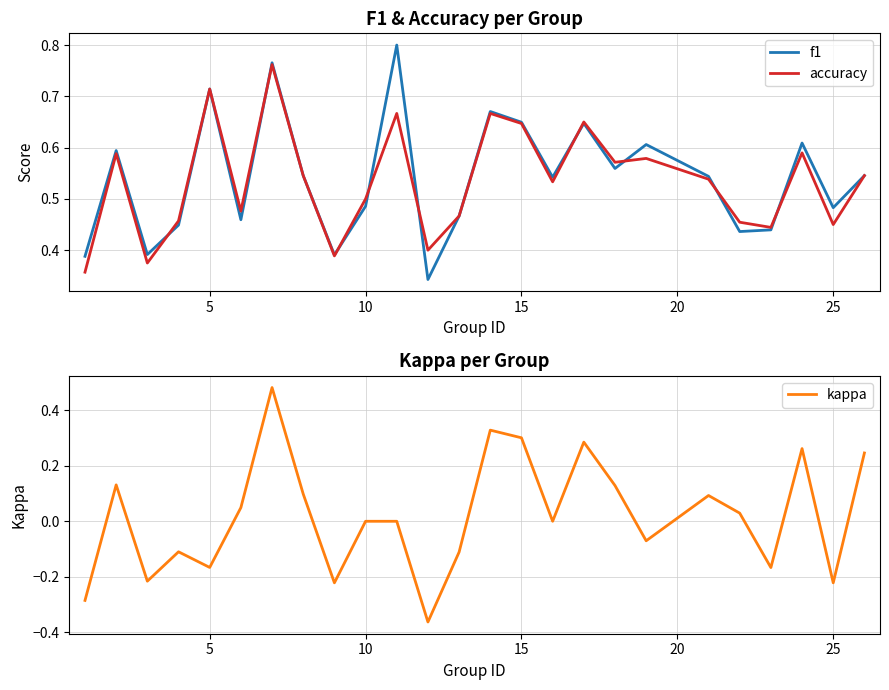

True or false: accuracy has a value of 1.0 at 5.

False